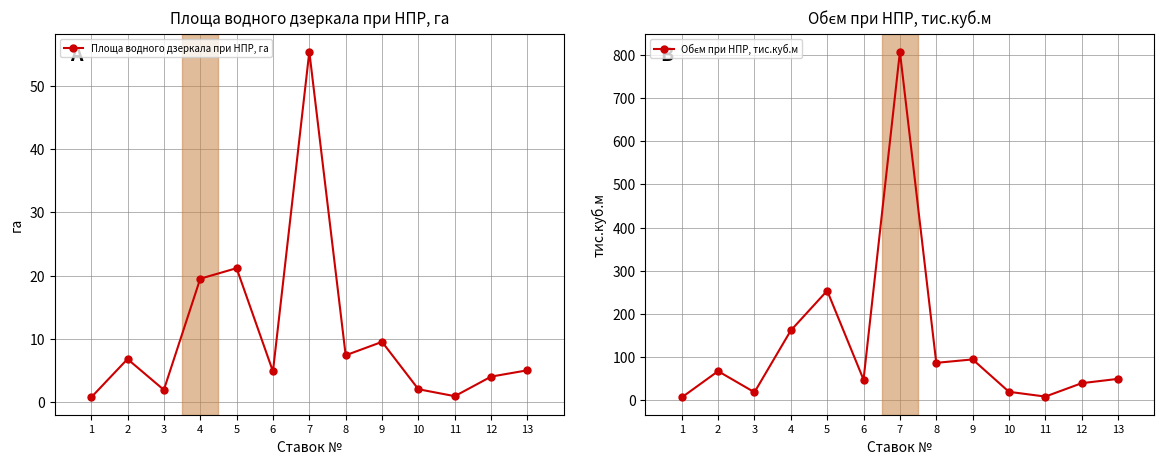

Reading left to right, list all the values displayed in this chart.

Площа водного дзеркала при НПР, га: 1=0.7	2=6.8	3=1.9	4=19.5	5=21.2	6=4.8	7=55.4	8=7.4	9=9.5	10=2.0	11=0.9	12=4.0	13=5.0
Обєм при НПР, тис.куб.м: 1=7.0	2=67.8	3=19.0	4=162.0	5=254.0	6=48.2	7=807.1	8=87.1	9=95.0	10=20.0	11=9.0	12=40.0	13=50.0